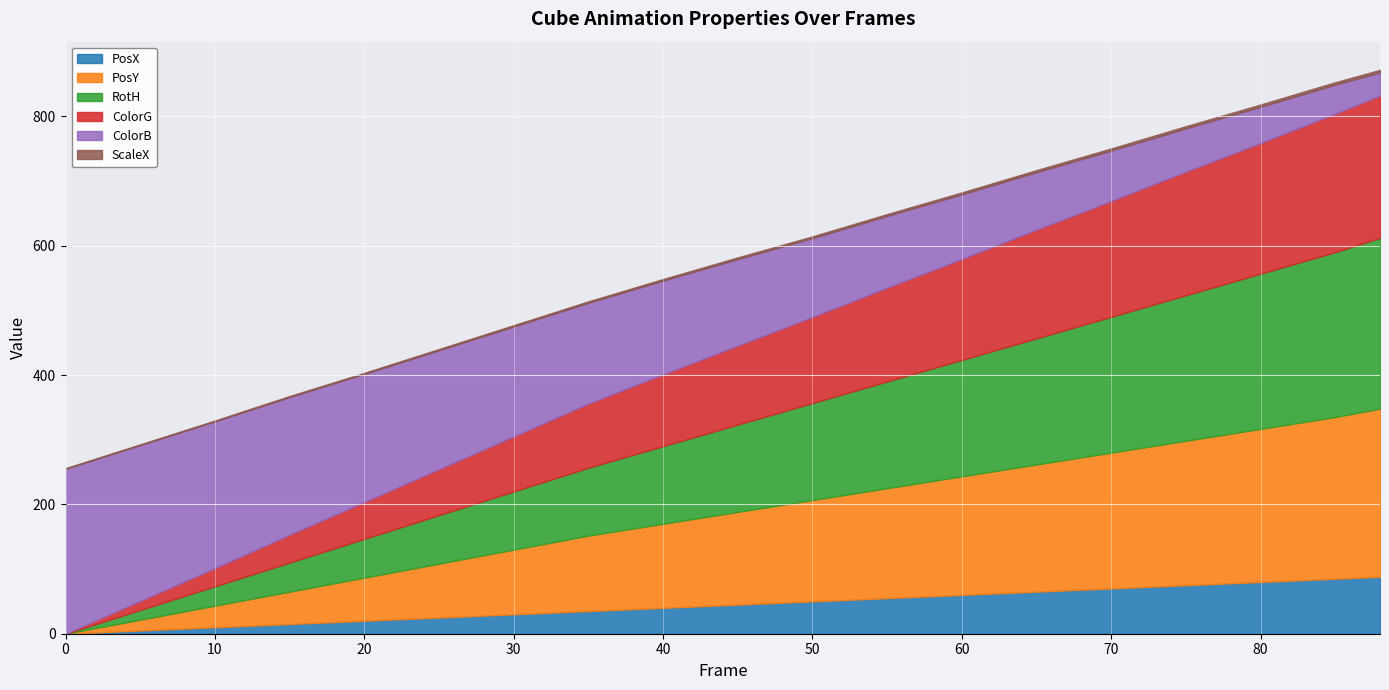

At how many categories does at least one series exceed 176?

13